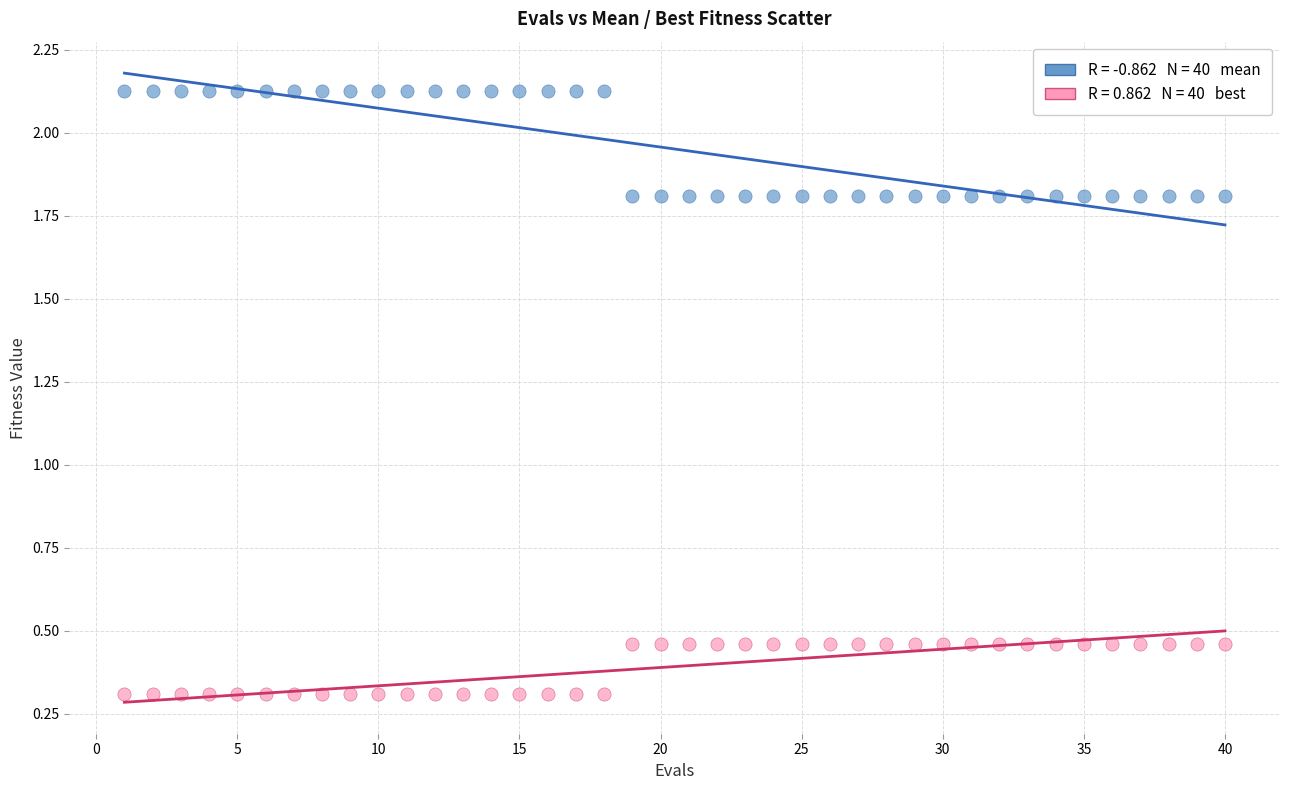

Across all data points, what is the range of Y values (max minus min)?

1.8